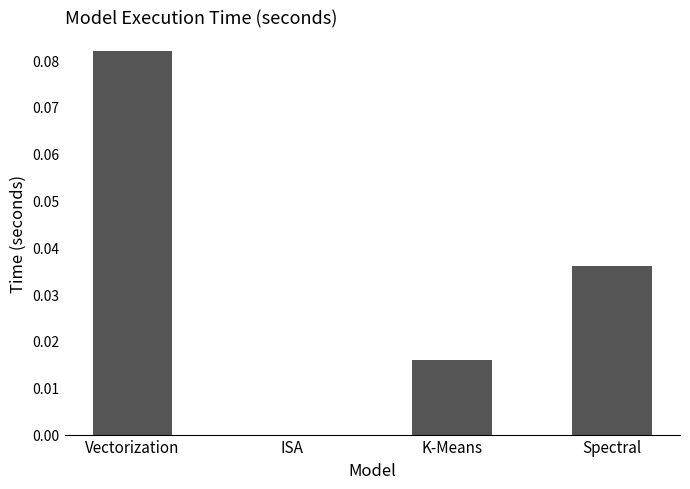

Between Vectorization and Spectral, which is larger?

Vectorization